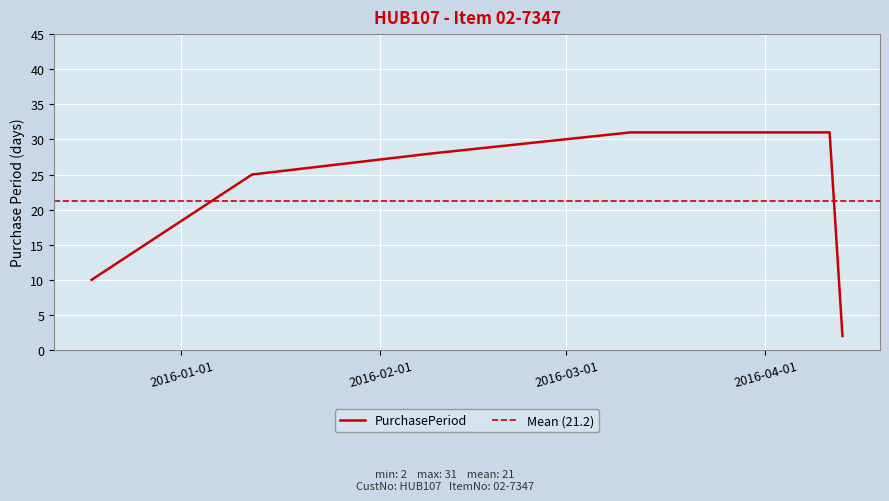

How many lines are shown in the chart?

1